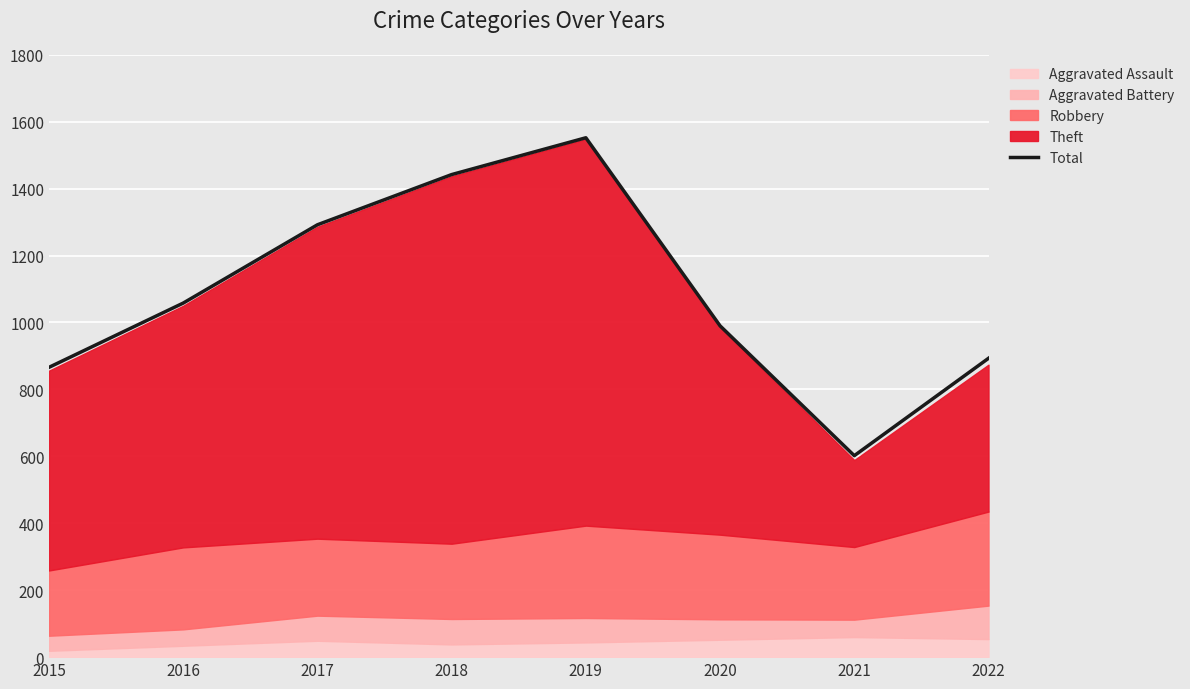

What is the difference between the second highest and minimum values?

840